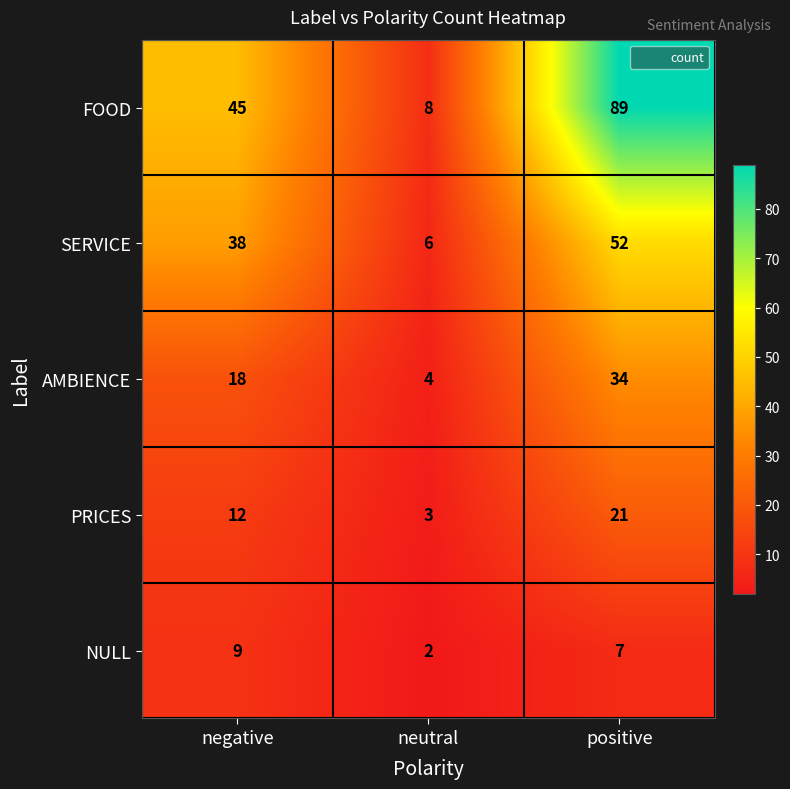

Read the SERVICE value at positive, to the nearest 10.

50